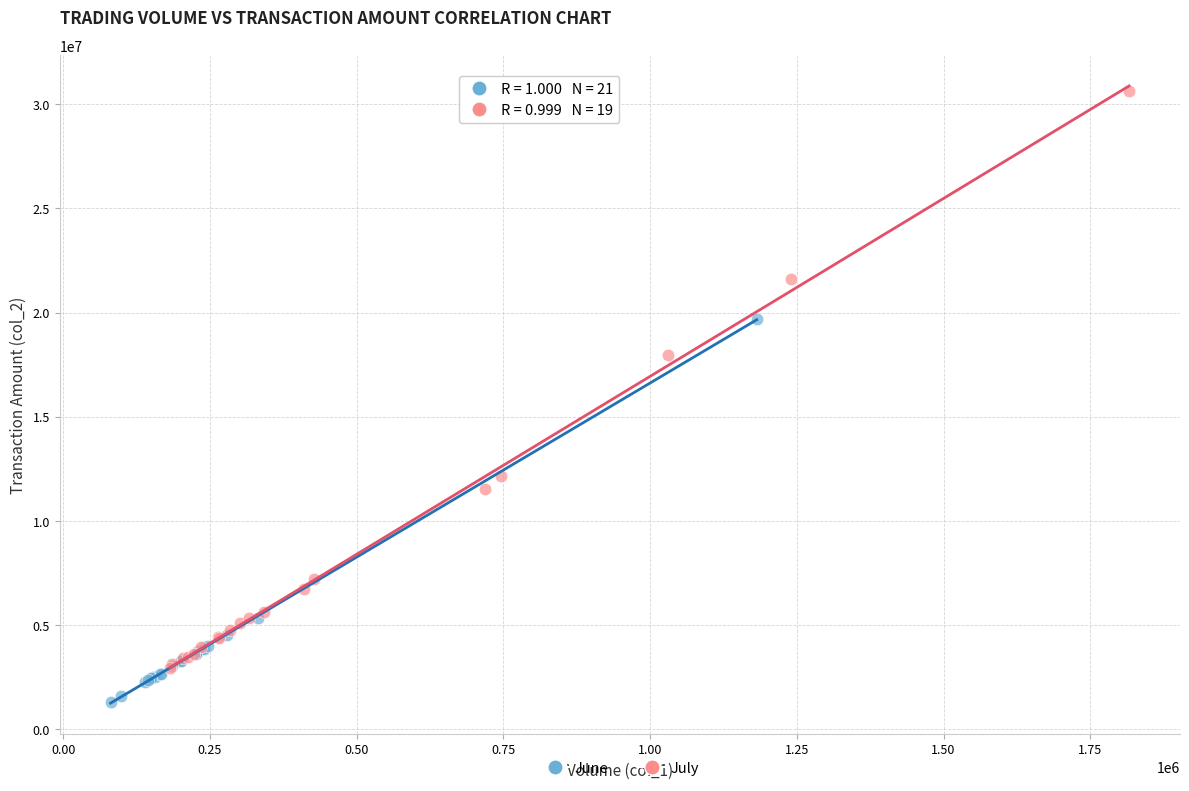

Which series has the widest spread of Y values?

July